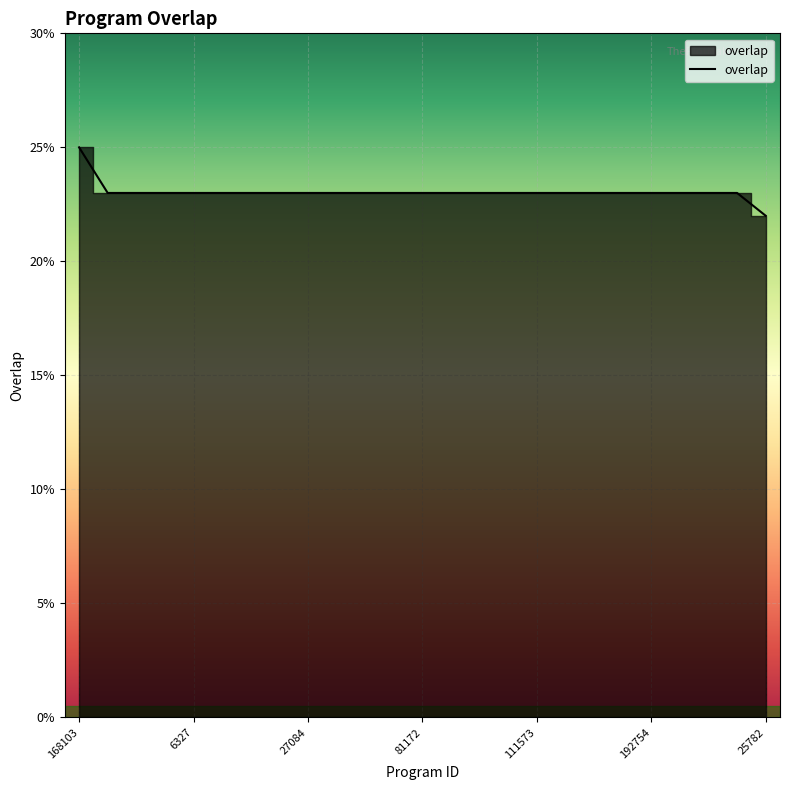

How many values are between 23 and 24?

23